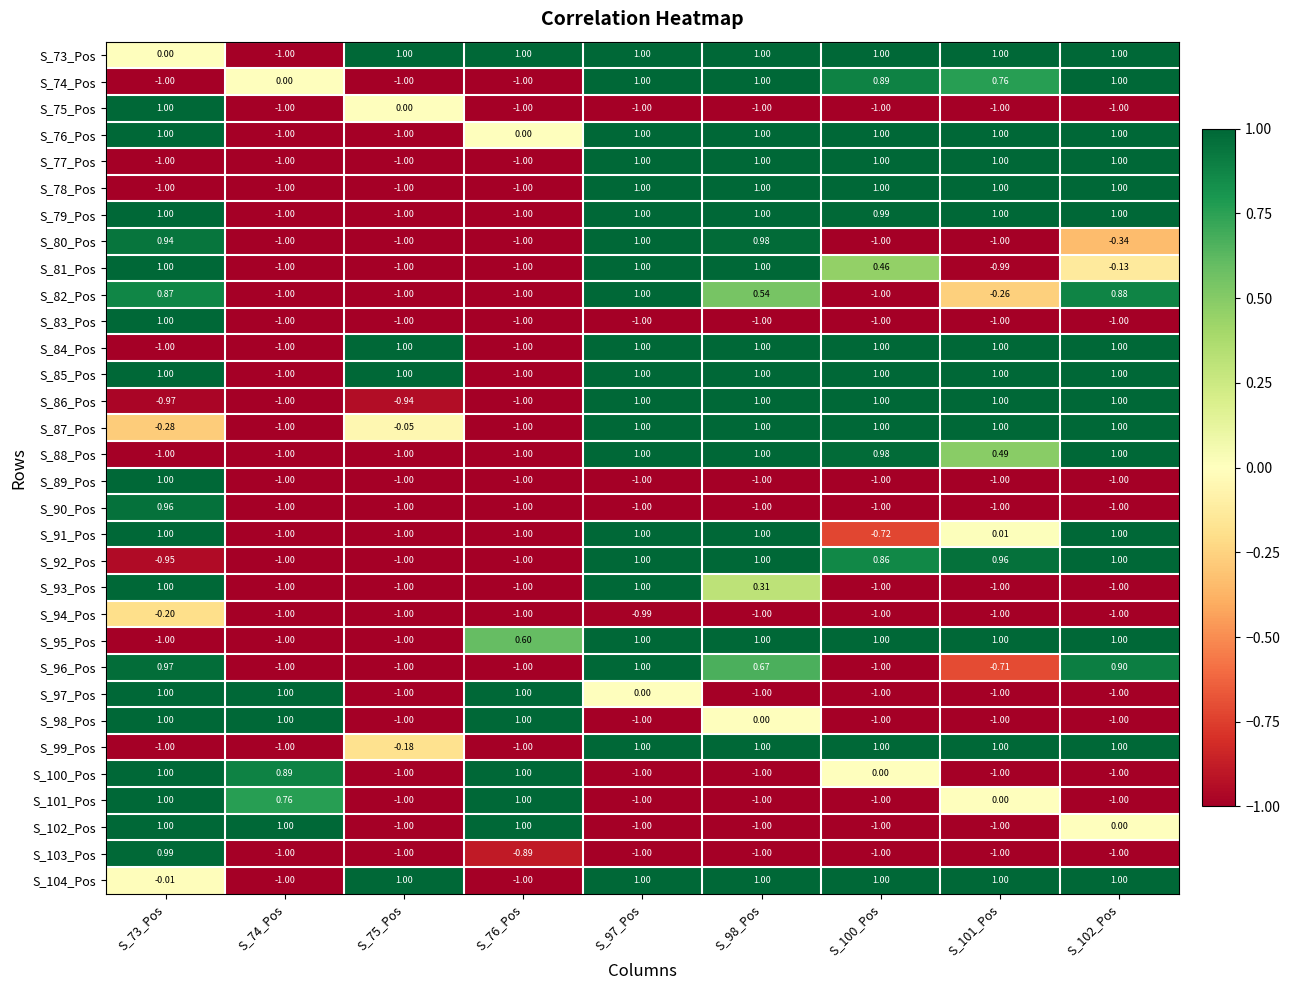

Is the value of S_82_Pos at S_101_Pos greater than the value of S_84_Pos at S_101_Pos?

No